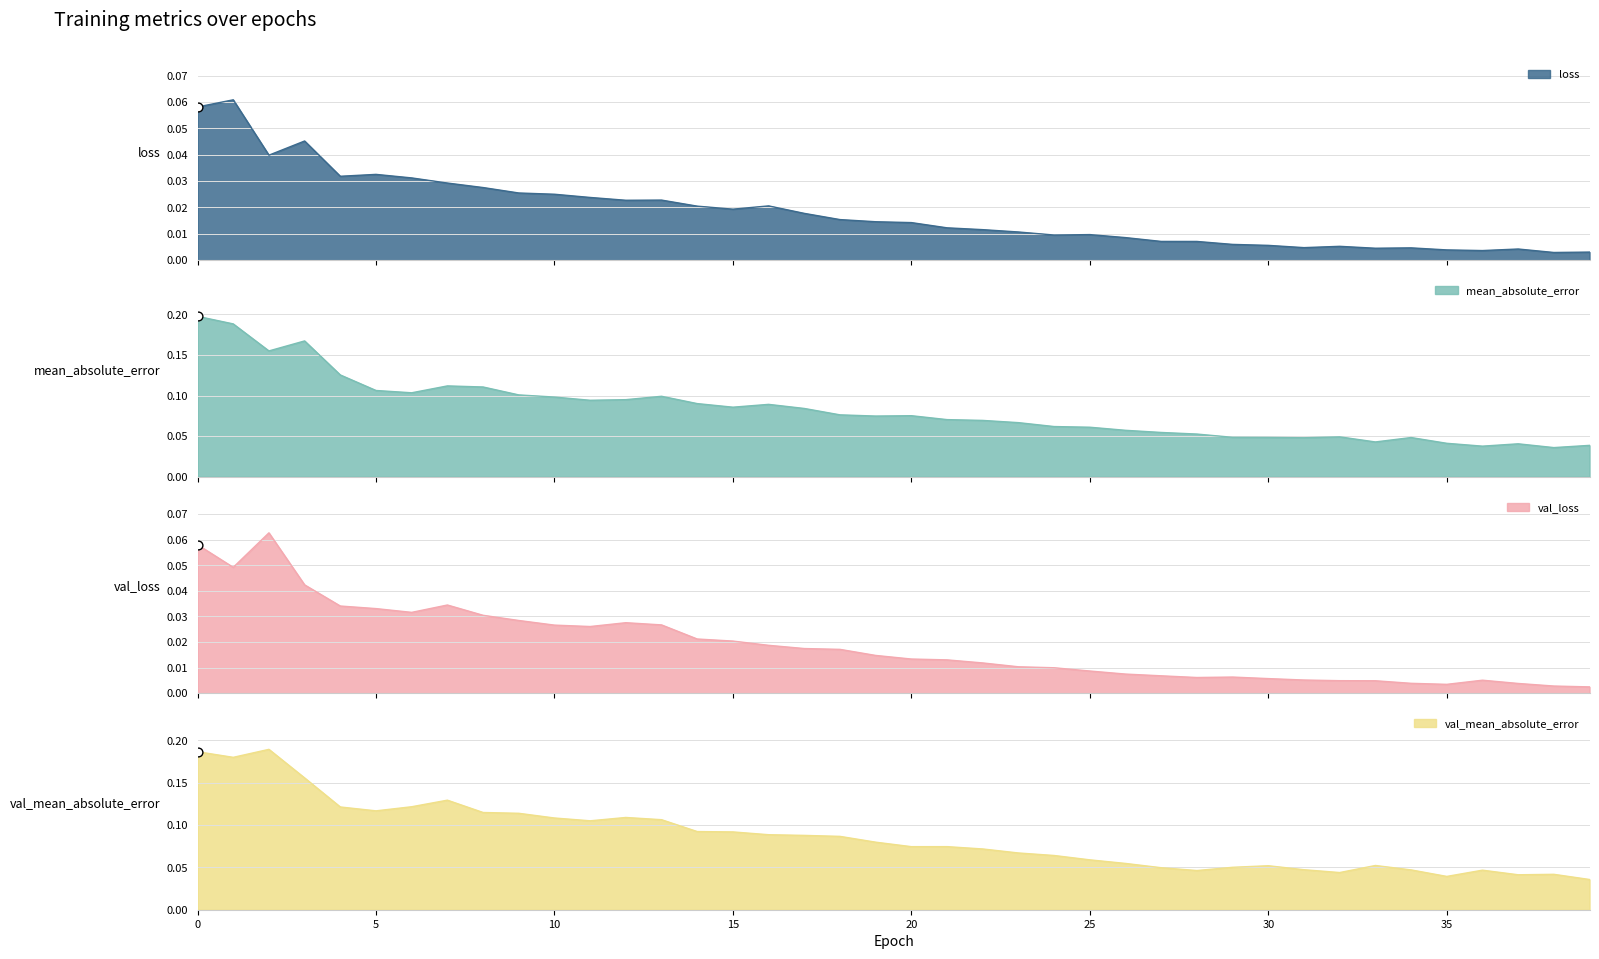

At how many categories does at least one series exceed 0?

40